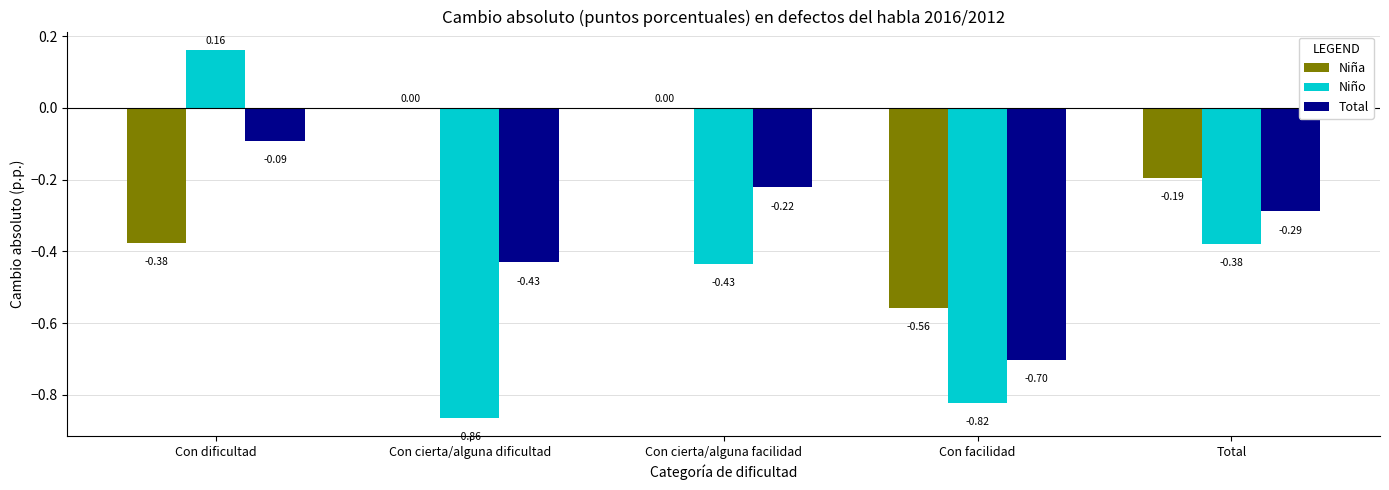

What is the sum of the Niño values at Con cierta/alguna dificultad and Con cierta/alguna facilidad?

-1.3